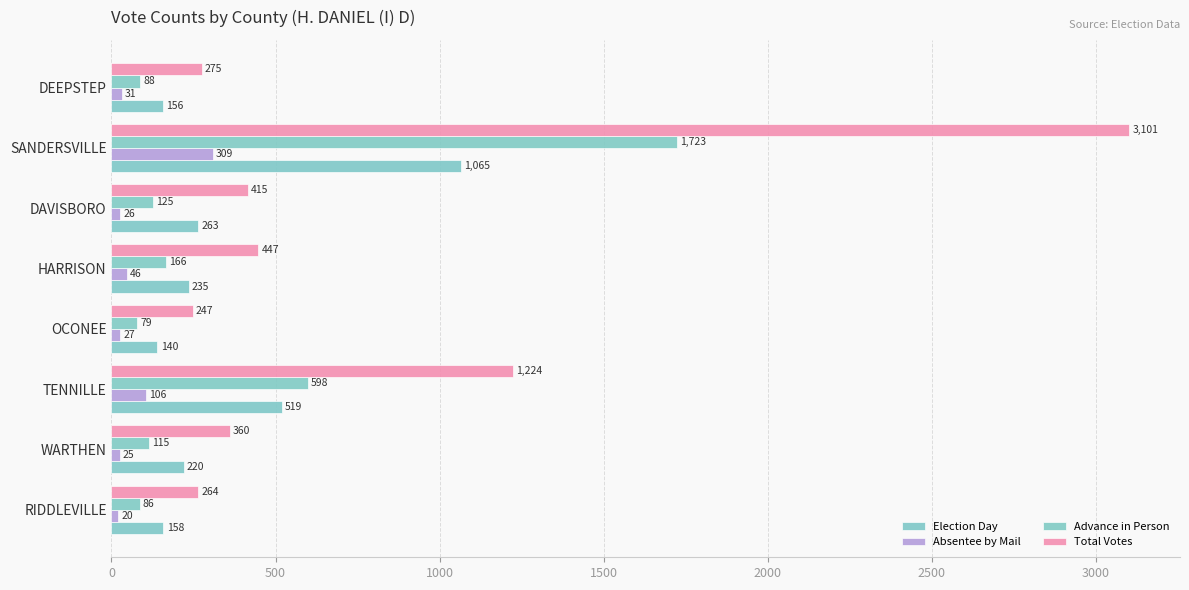

Count the number of data series in this chart.

4